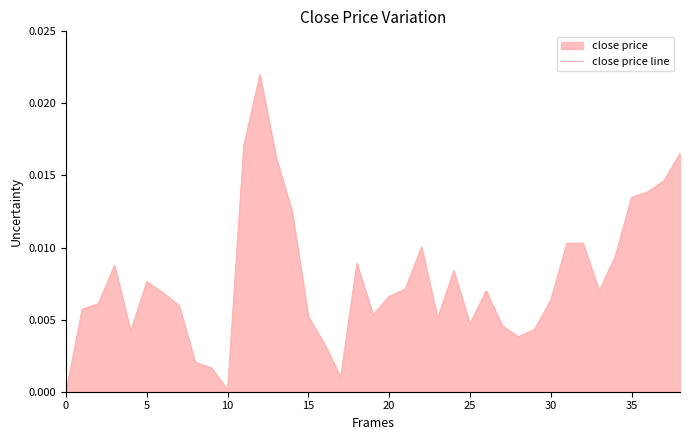

How many positive values are there?

38